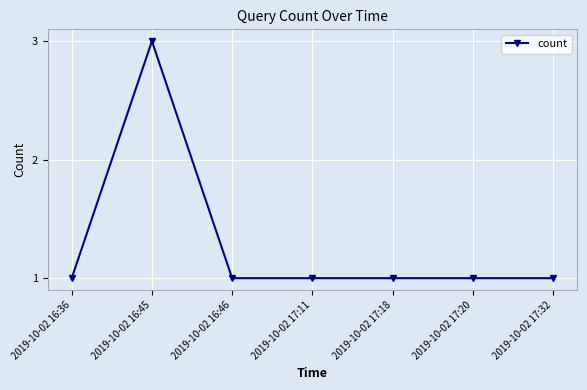

Count the number of categories in the chart.

7